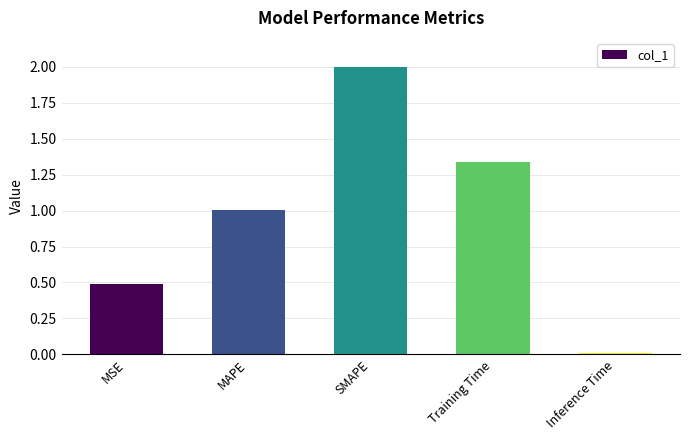

What position from the left is MAPE?

2